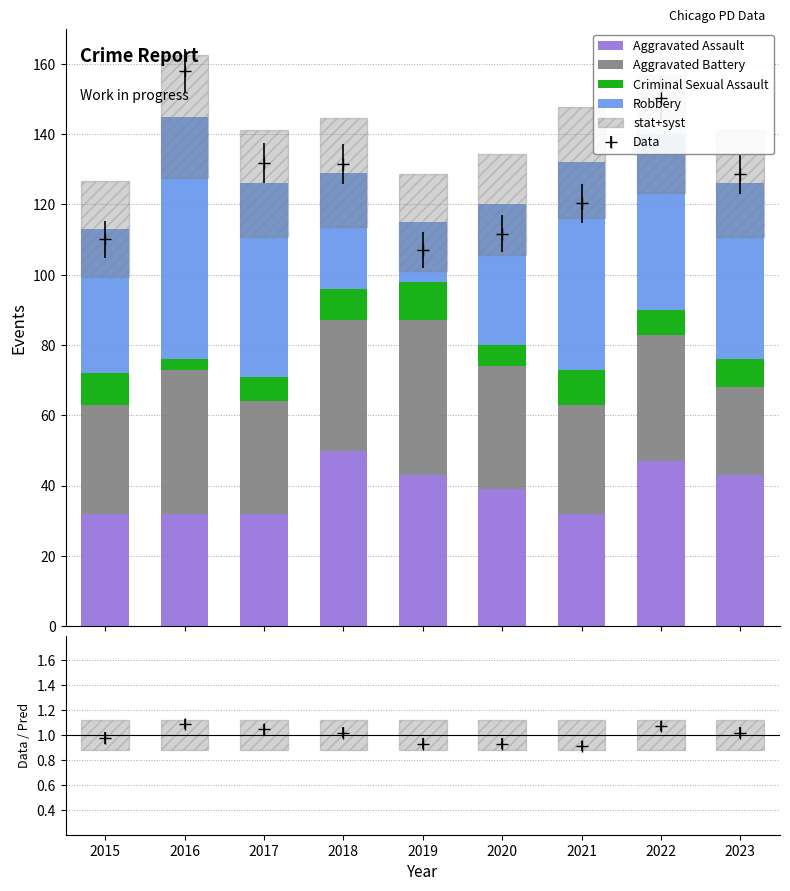

What is the minimum value shown in the chart?

3.0